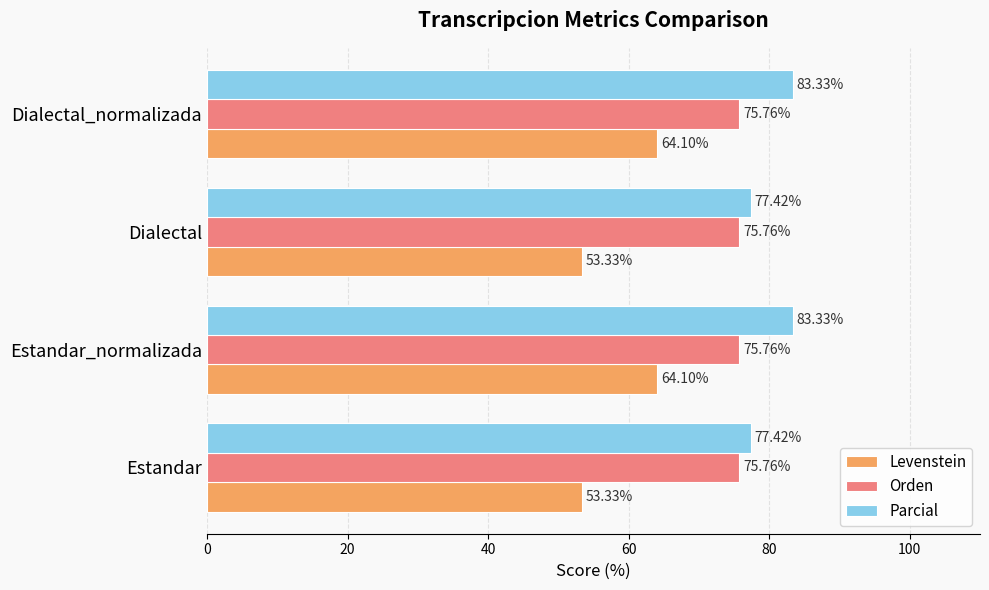

Is the value of Orden at Dialectal greater than the value of Levenstein at Dialectal_normalizada?

Yes